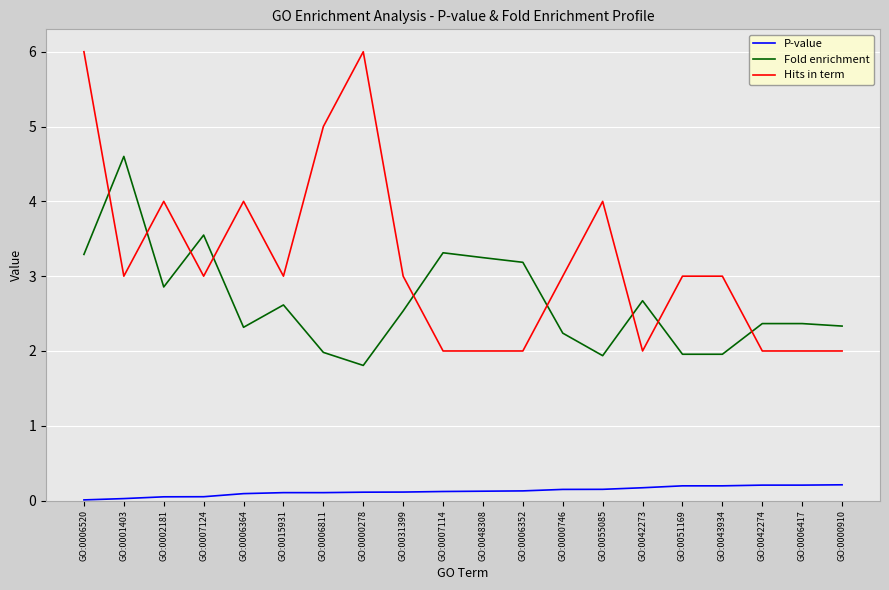

Does the chart display data point markers on the line(s)?

No